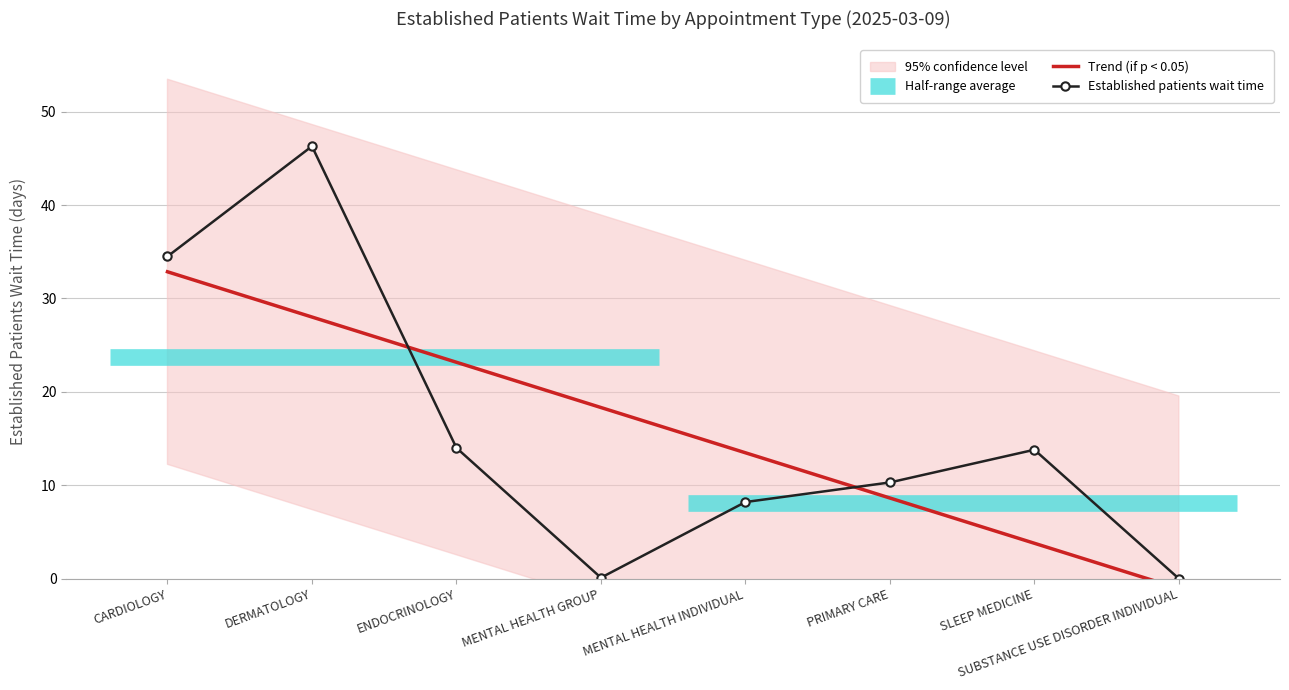

What is the sum of the Trend (if p < 0.05) values at SUBSTANCE USE DISORDER INDIVIDUAL and DERMATOLOGY?

27.0